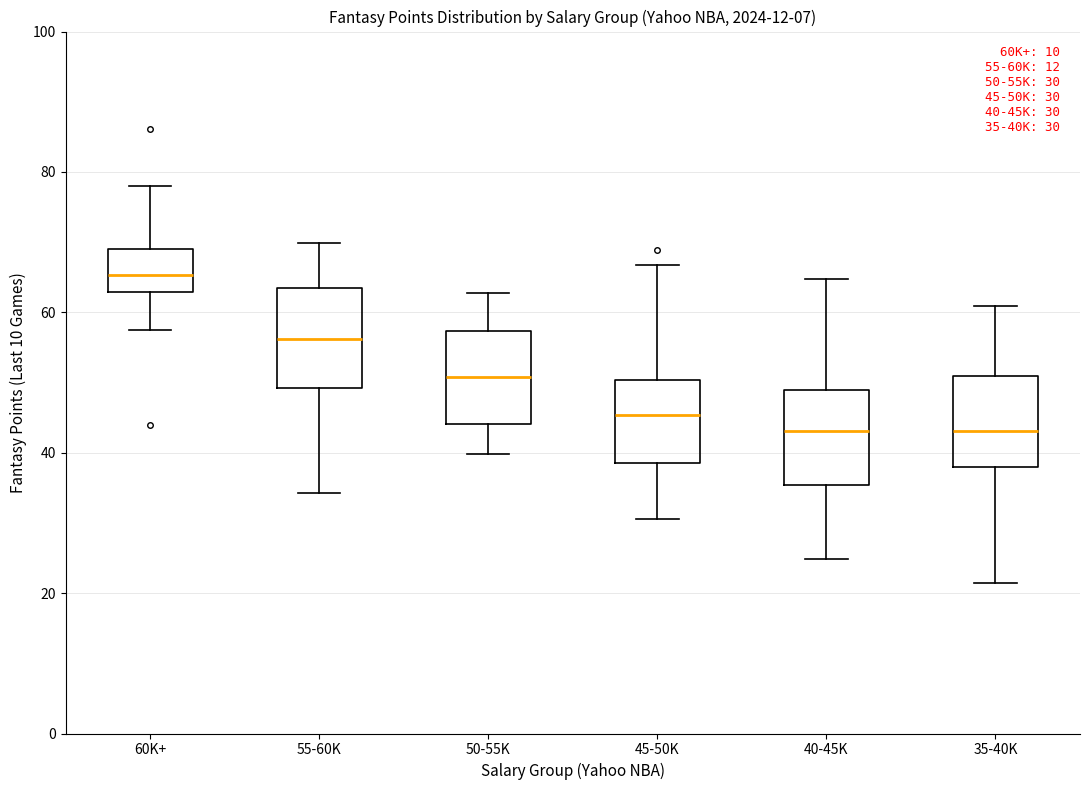

Which box has the highest median line?

60K+